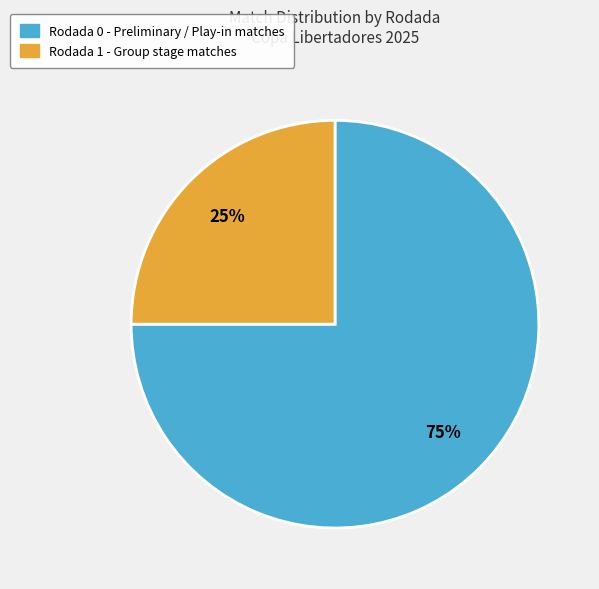

Do Rodada 1 and Rodada 0 together represent more than half of the pie?

Yes